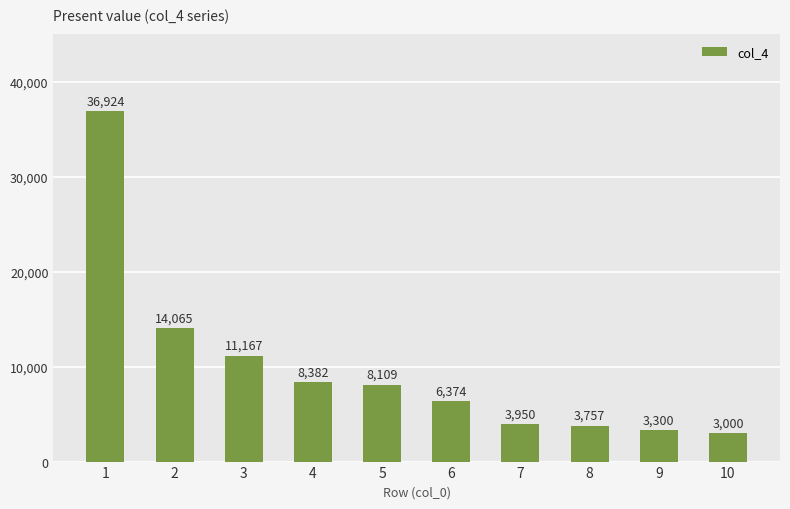

Reading left to right, list all the values displayed in this chart.

36924	14065	11167	8382	8109	6374	3950	3757	3300	3000